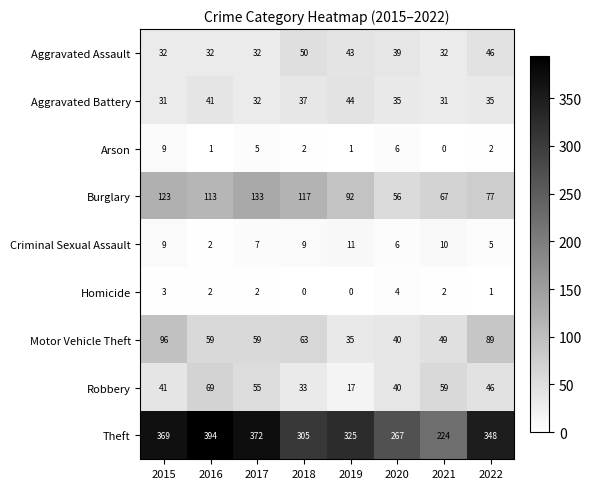

What is the difference between the maximum and second lowest values in the Homicide series?

4